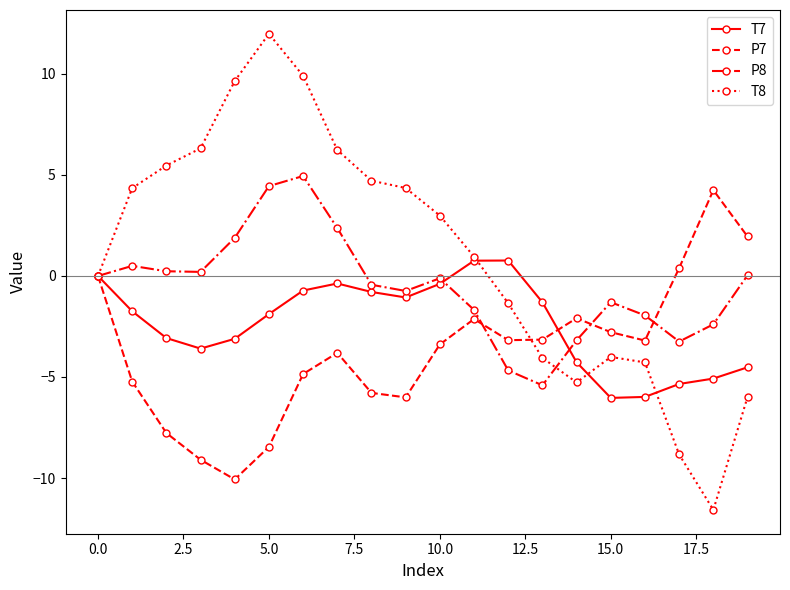

What is the highest value of the T8 series?

12.0